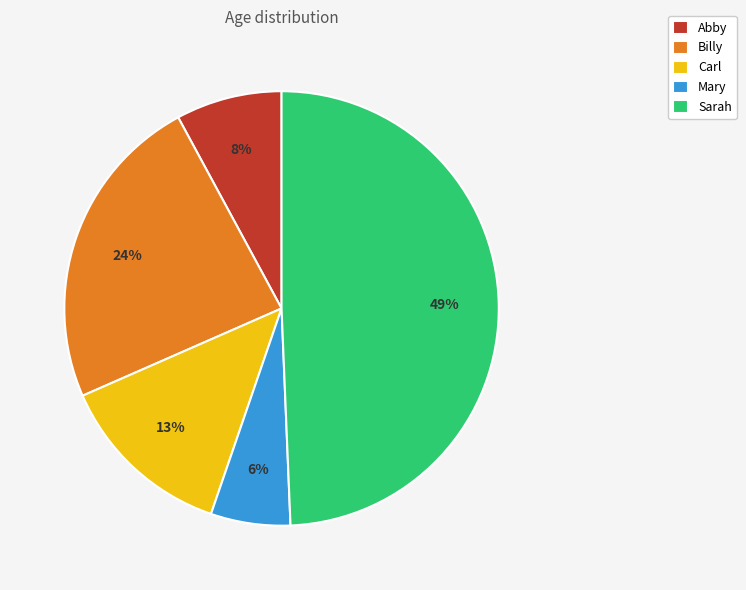

To the nearest percent, what is the average slice percentage?

20%